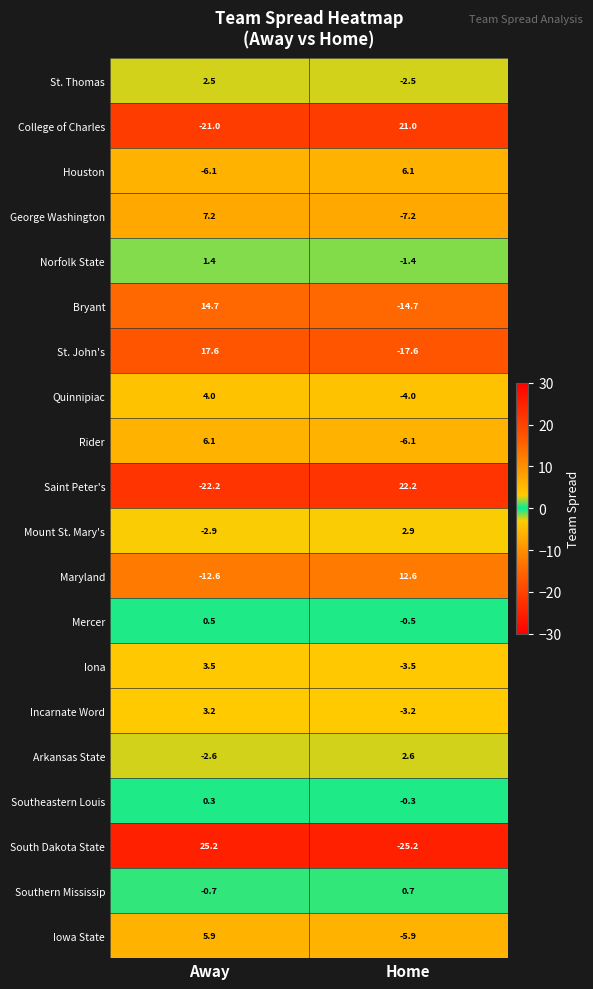

The value of George Washington at Away is 7.2. True or false?

True